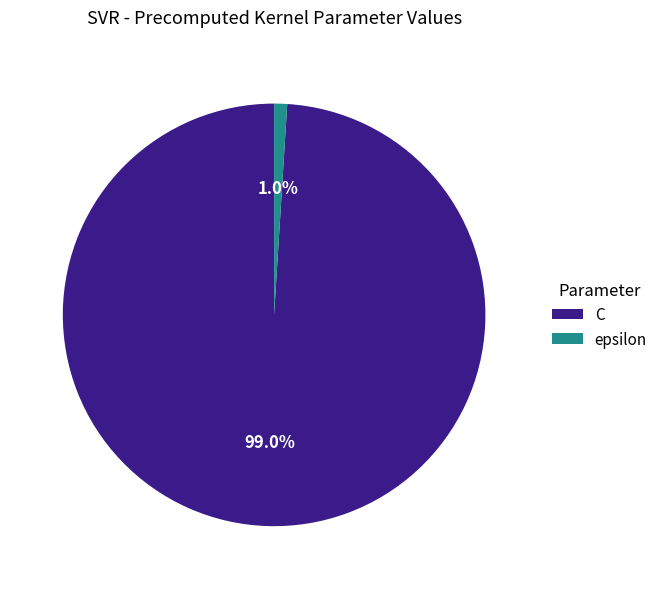

The epsilon slice represents 1% of the pie. True or false?

True